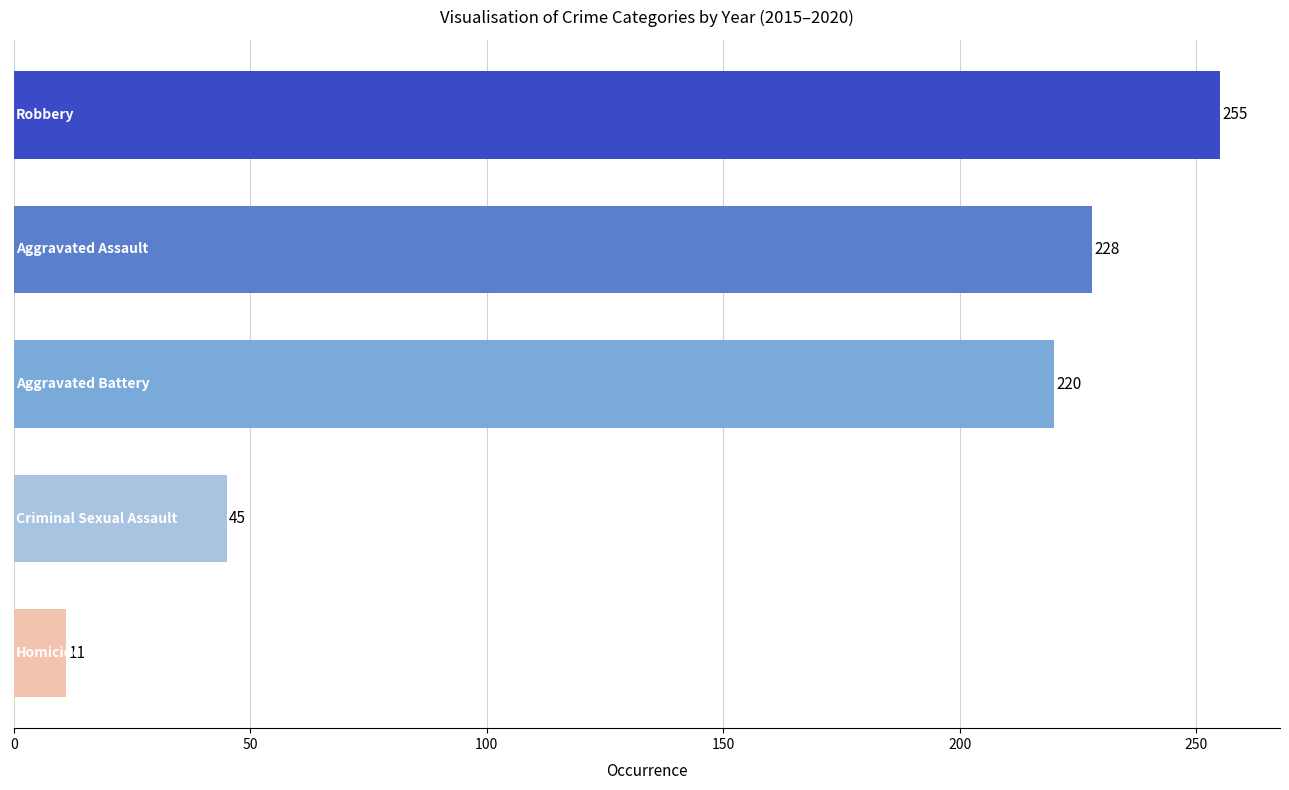

What is the difference between the maximum and minimum values?

244